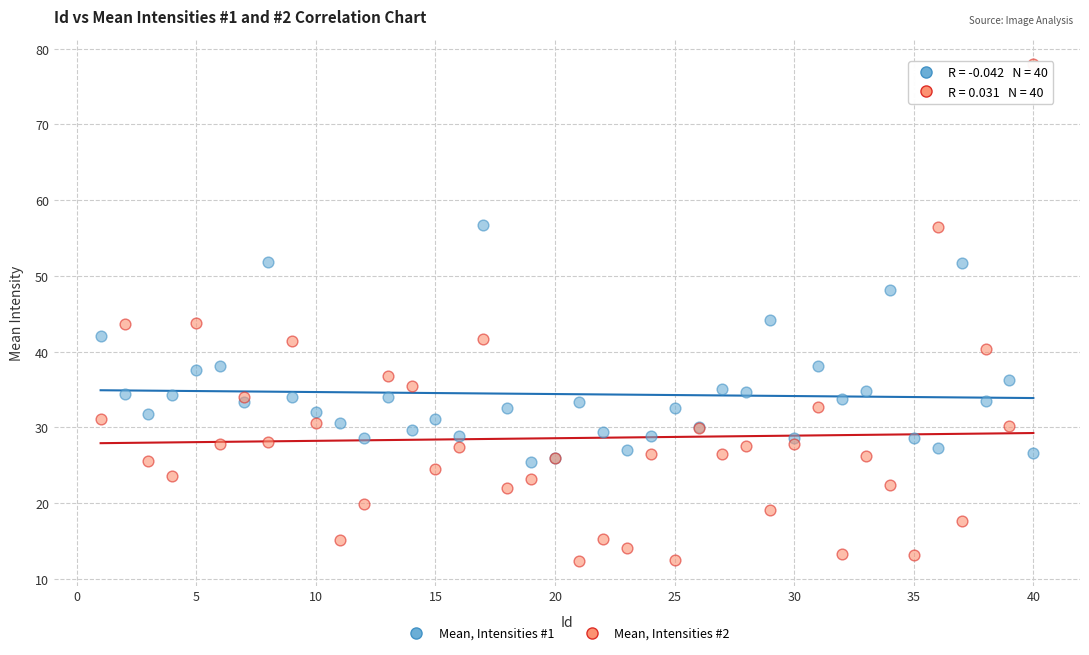

What is the X range (max minus min) for the scatter plot?

39.0